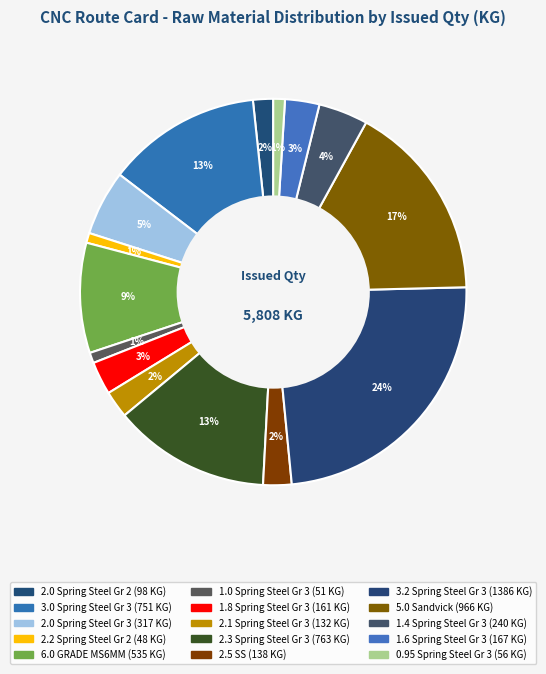

How many slices are in this pie chart?

15